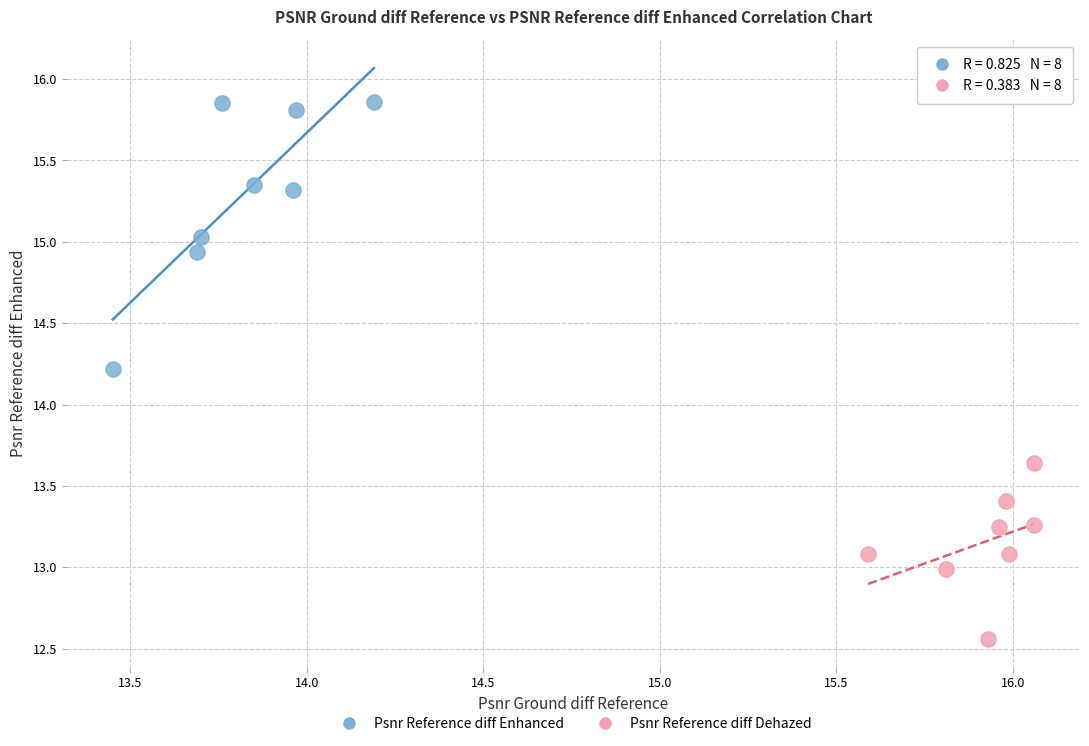

Which series contains the lowest Y value?

Psnr Reference diff Dehazed